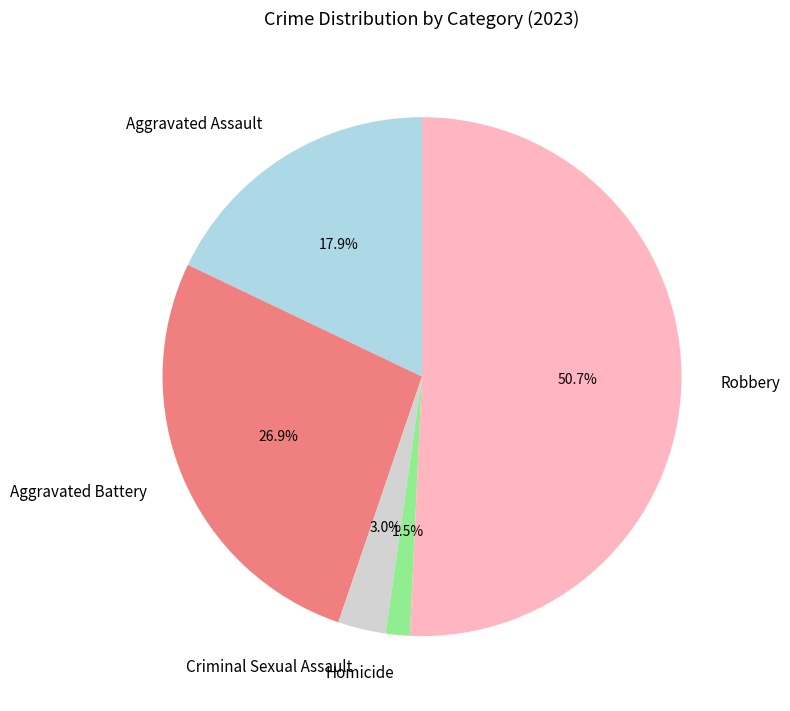

Which has a higher value, Aggravated Battery or Homicide?

Aggravated Battery